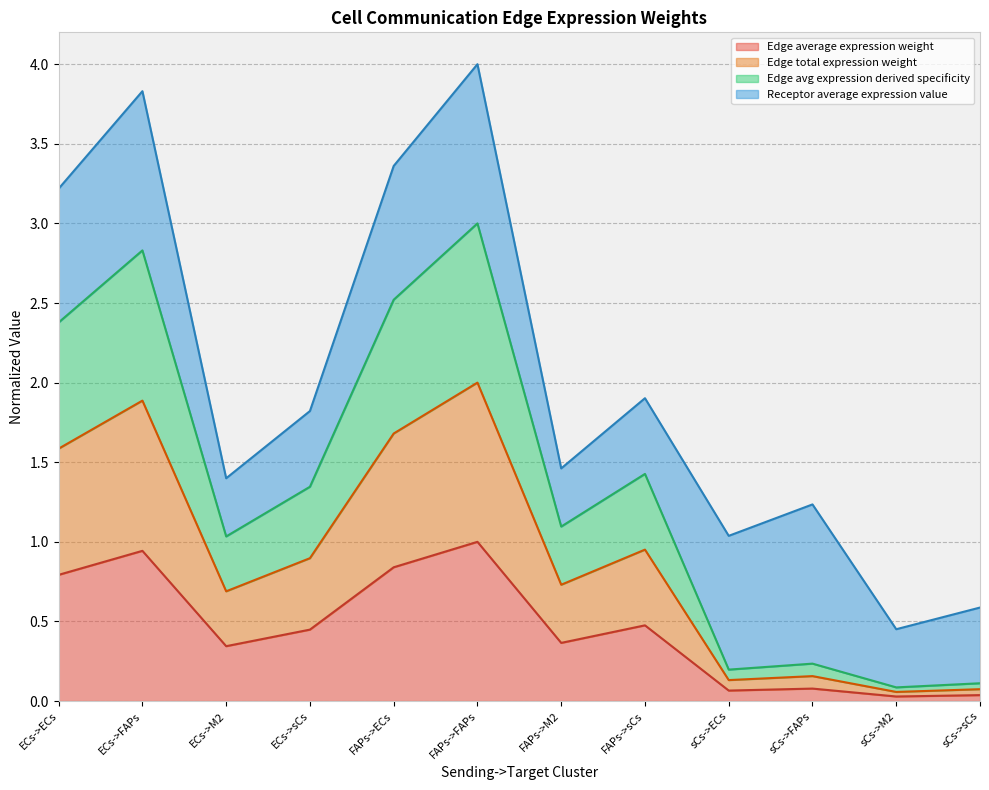

True or false: Edge total expression weight and Edge avg expression derived specificity cross at least once.

False